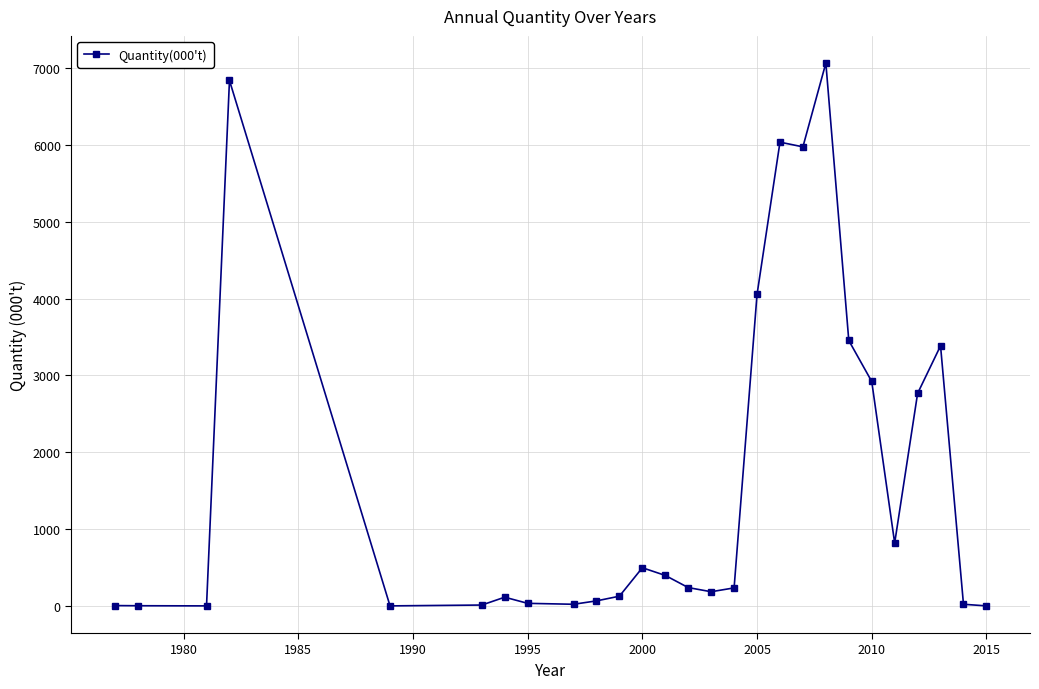

What is the smallest value displayed?

4